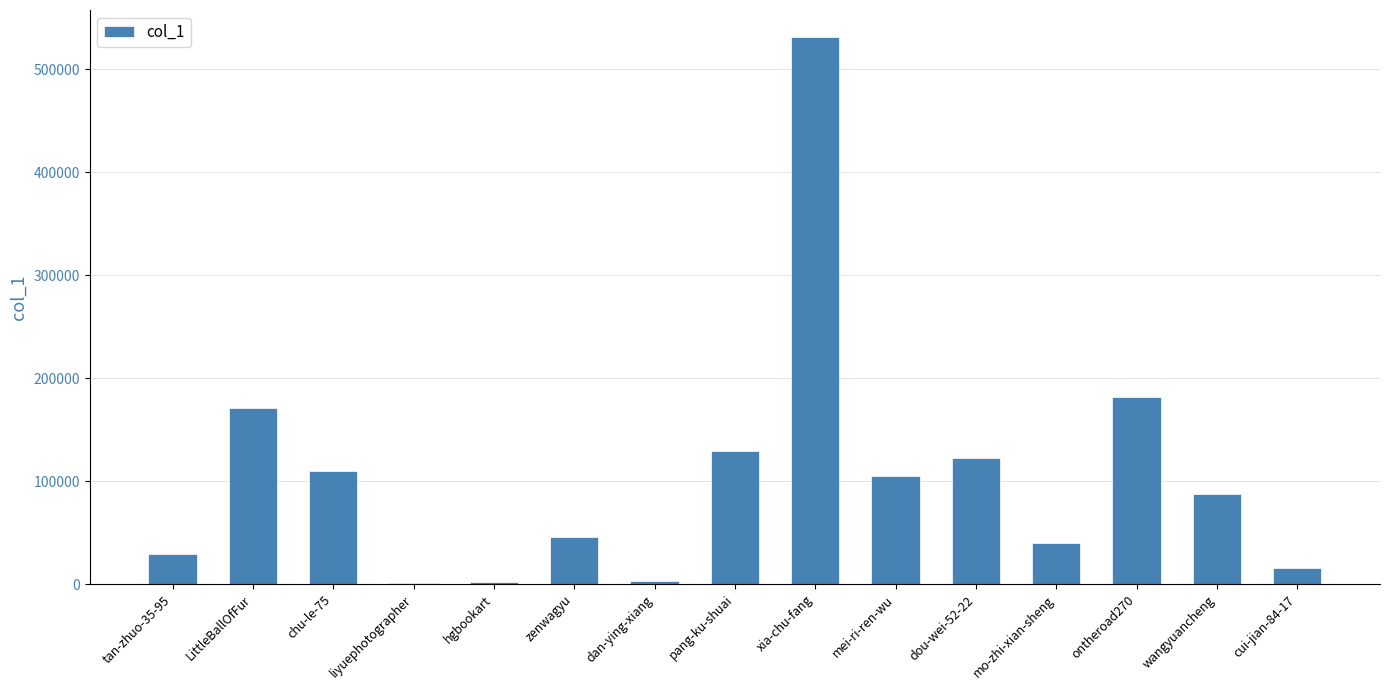

What is the sum of all values?

1574871